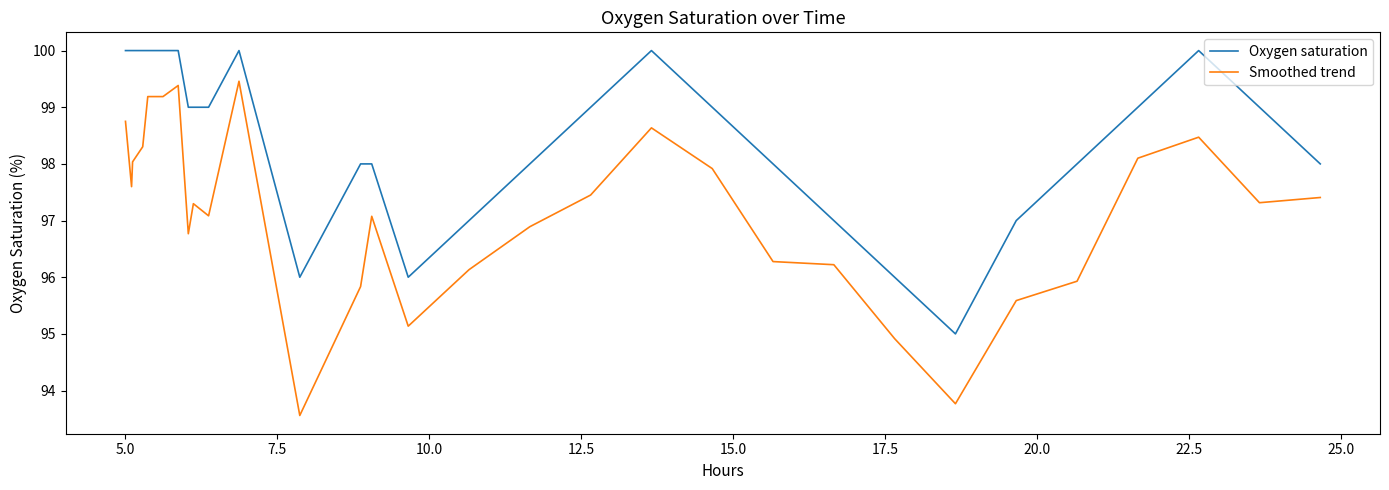

Which series has the largest range (max minus min)?

Smoothed trend